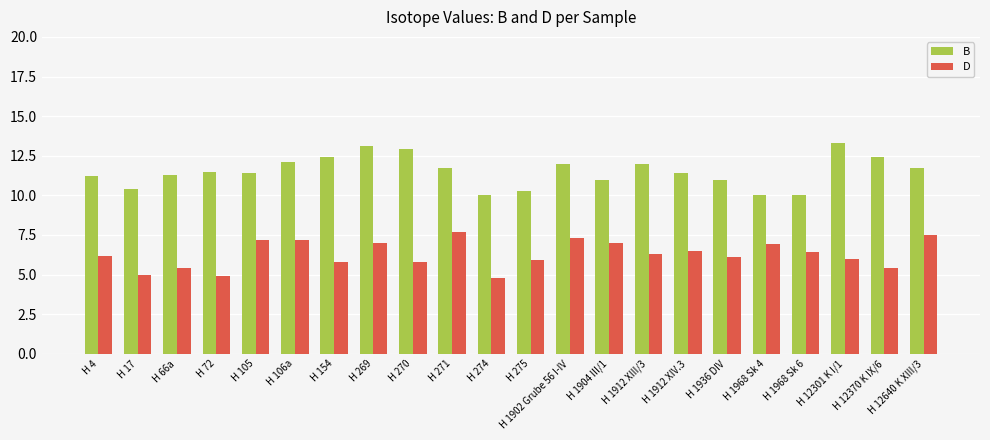

What position from the right is H 66a?

20